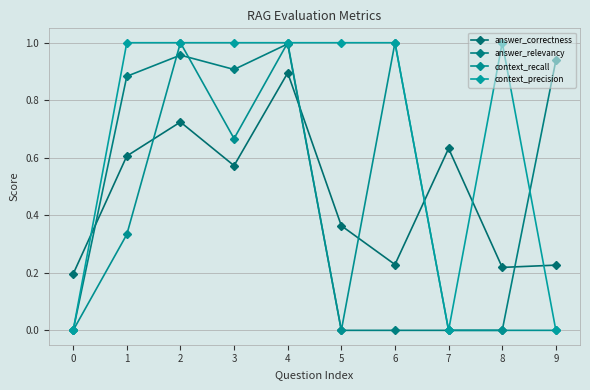

What is the sum of the context_recall values at 3 and 6?

1.7